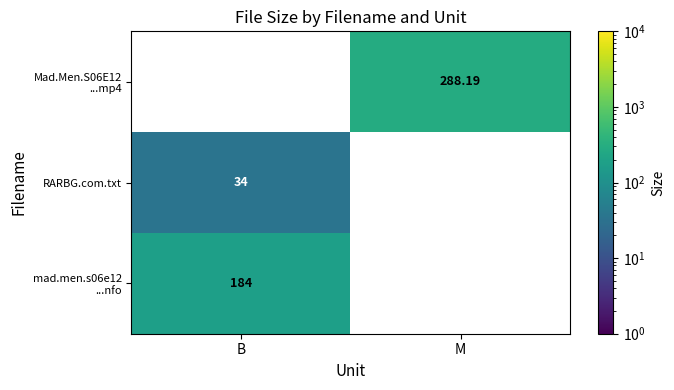

How many series are shown in this chart?

3